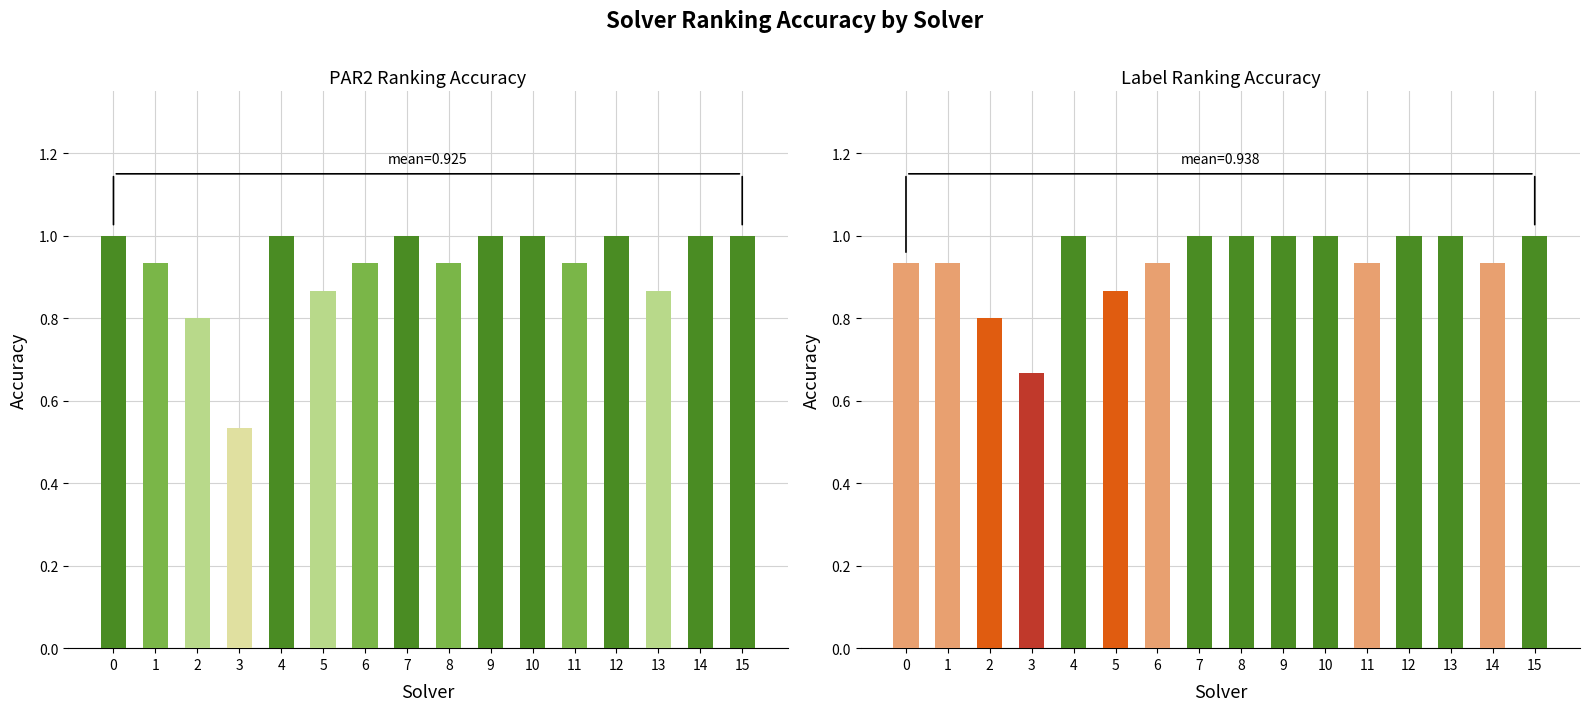

List the series in order of their overall mean, lowest first.

par2_ranking_acc, label_ranking_acc